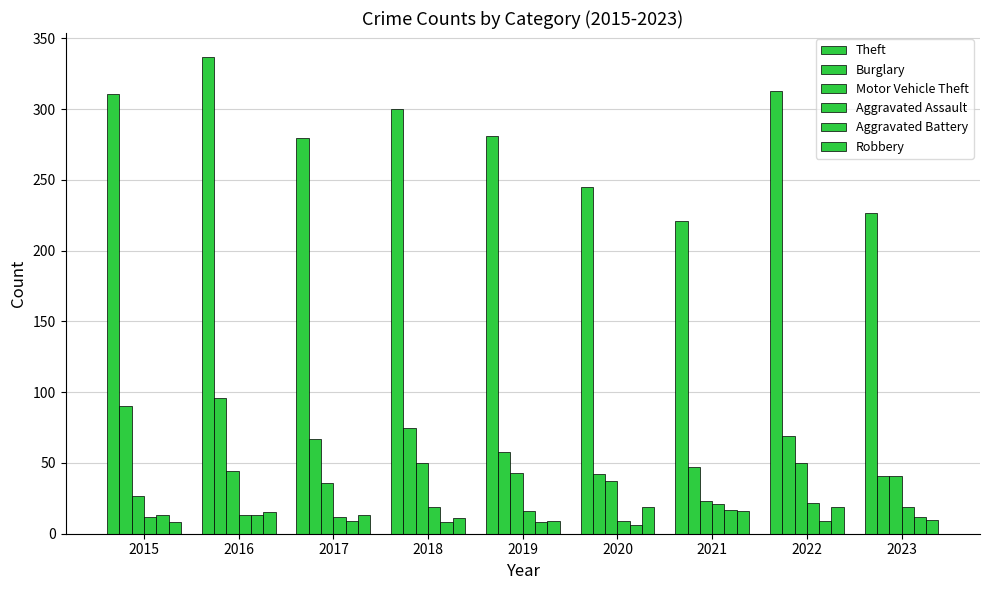

The value of Motor Vehicle Theft at 2020 is 60. True or false?

False